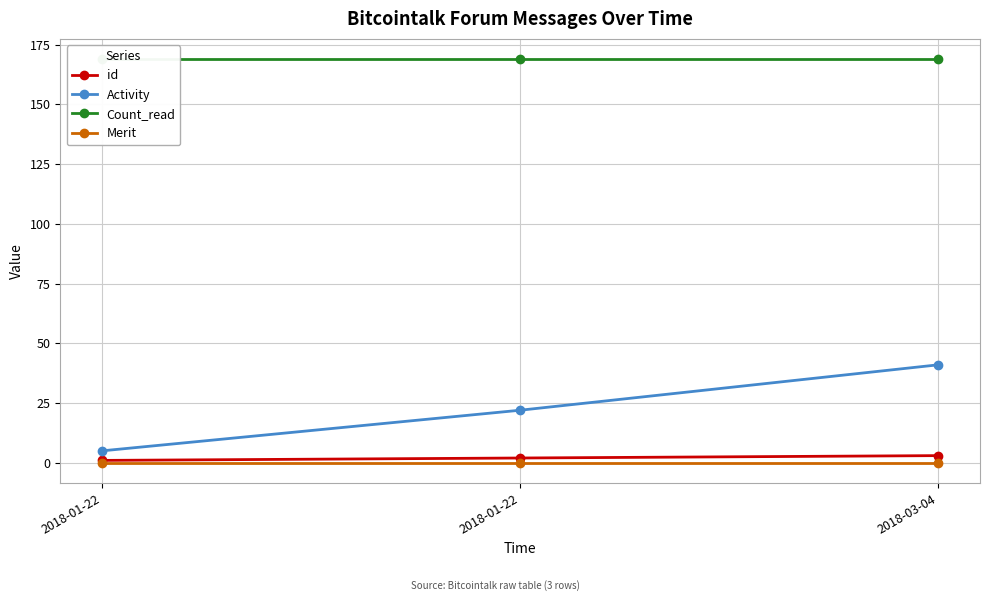

Where is id nearest to the value 2?

2018-01-22